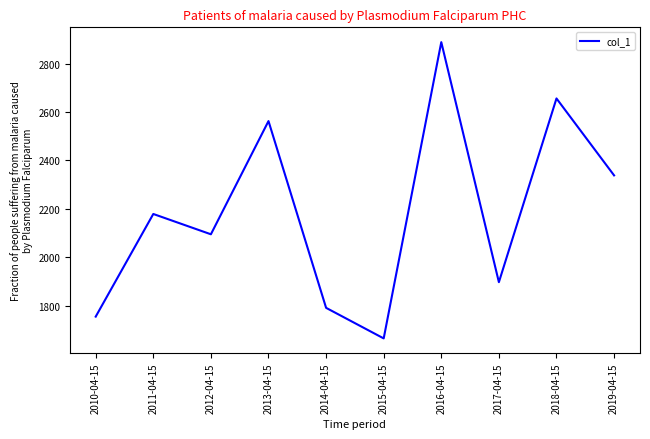

Where is the data nearest to the value 2277?

2019-04-15